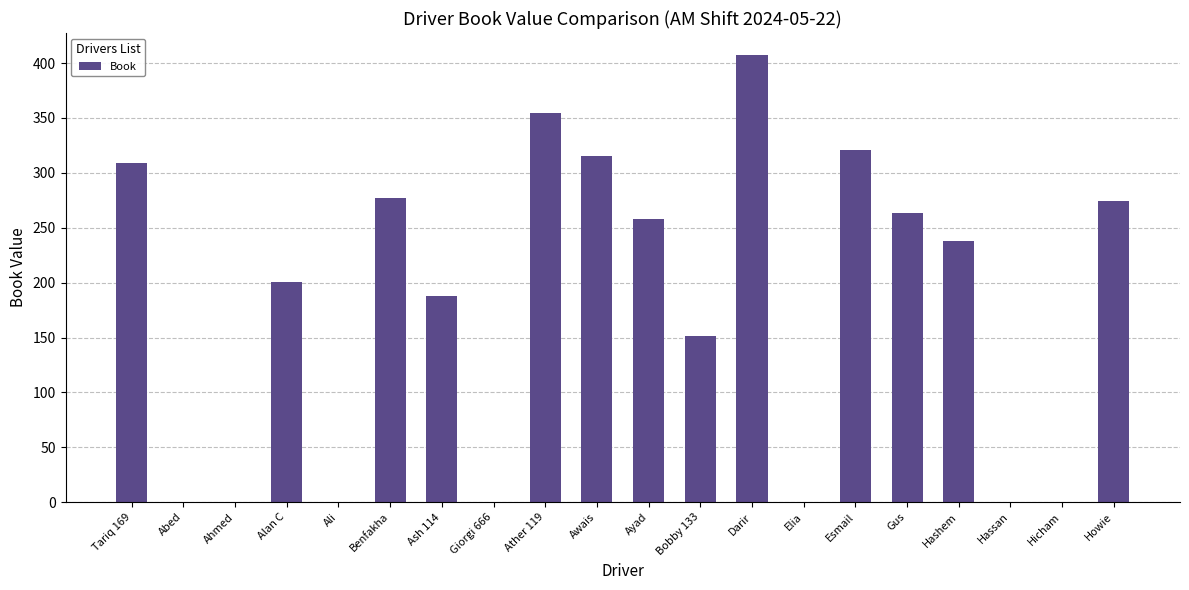

What is the sum of the values at Ahmed and Tariq 169?

309.0